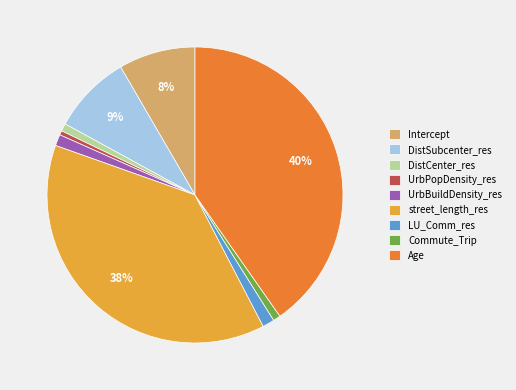

How many segments does this pie chart have?

9